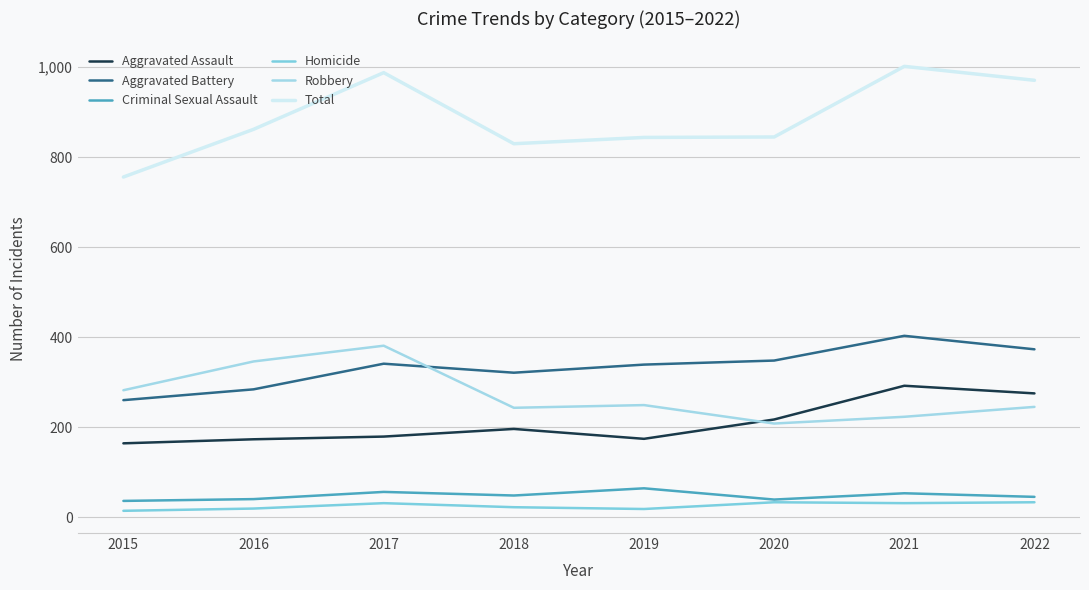

Which series has the largest total across all categories?

Total